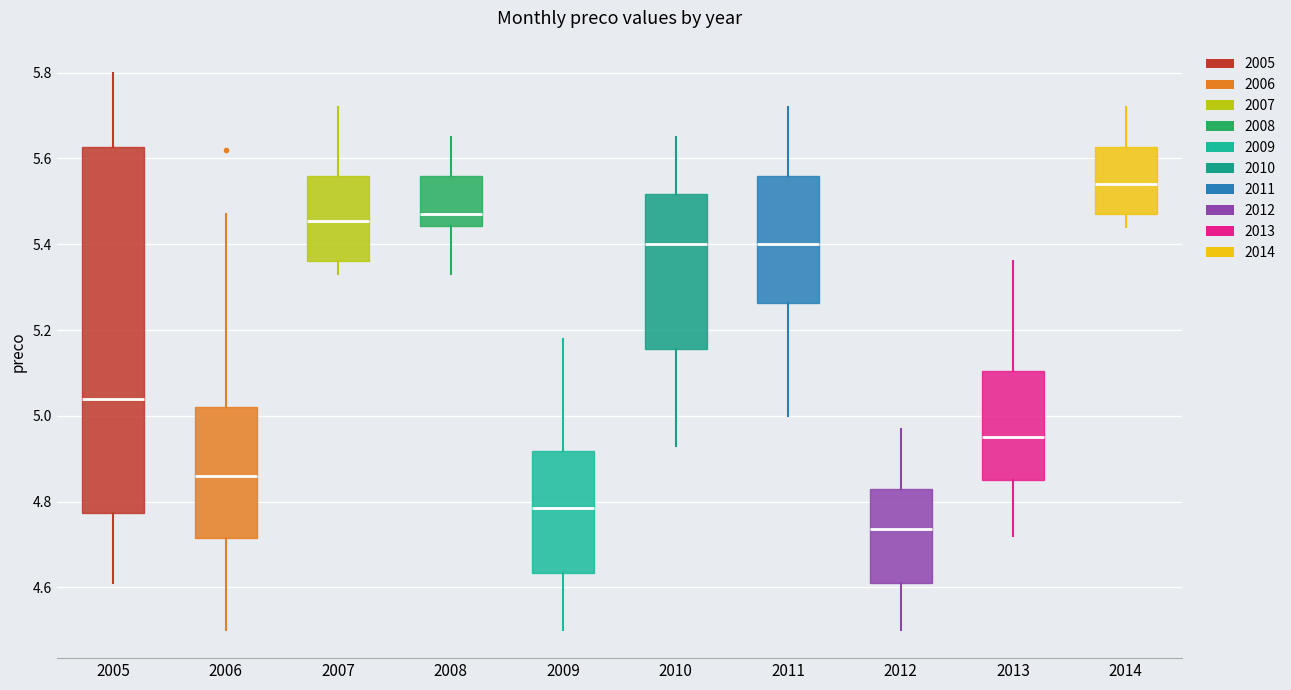

Comparing the boxes themselves (not the whiskers), which one is the tallest?

2005